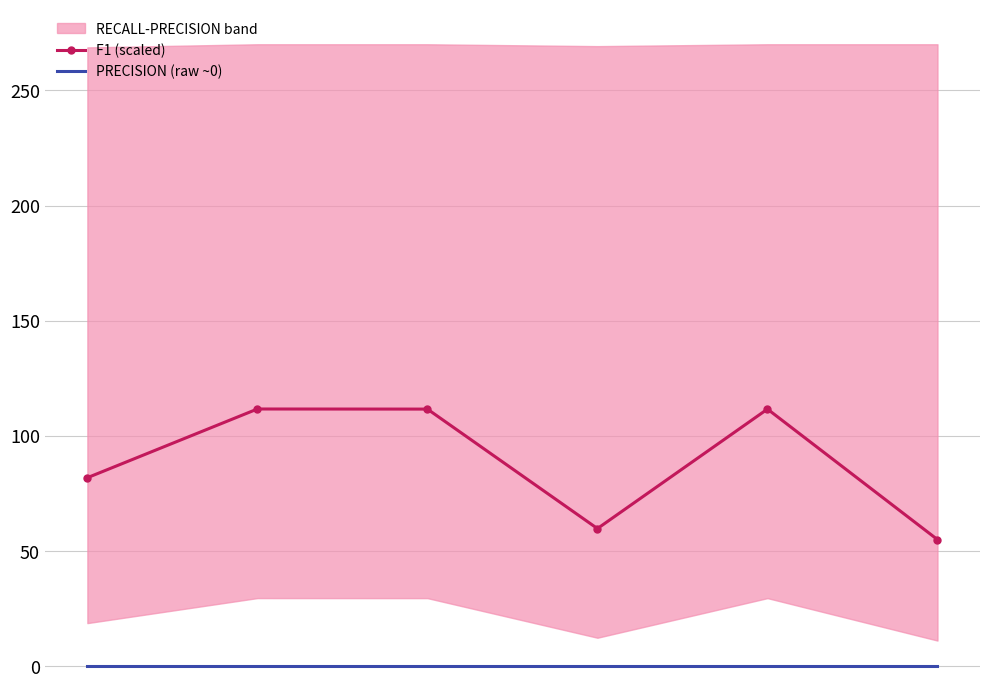

True or false: F1 (scaled) and PRECISION (raw ~0) intersect in this chart.

False